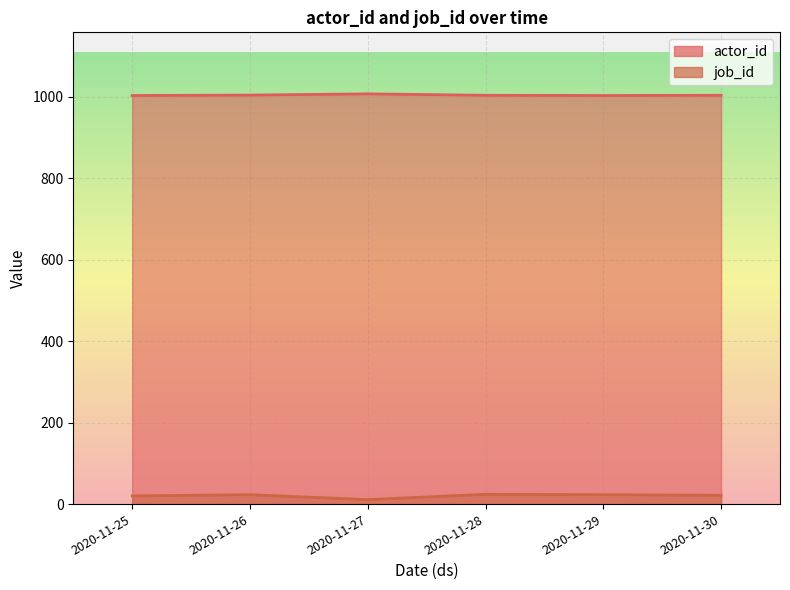

At 2020-11-28, list the series in order from smallest to largest.

job_id, actor_id